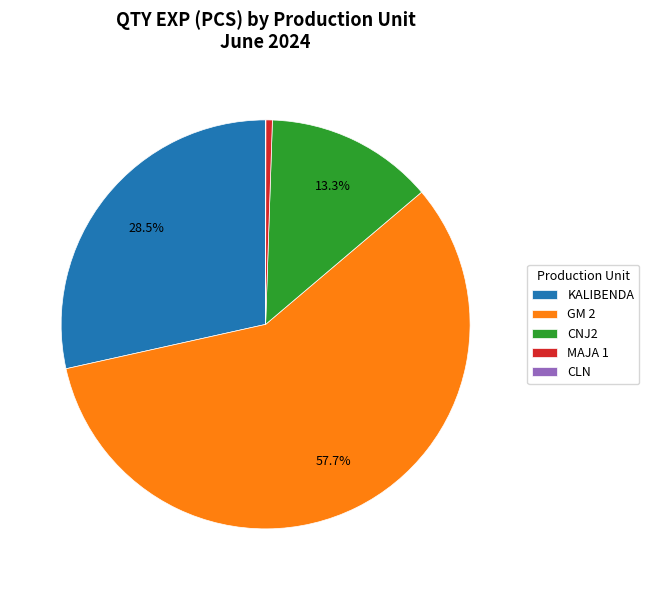

Do KALIBENDA and CNJ2 together represent more than half of the pie?

No